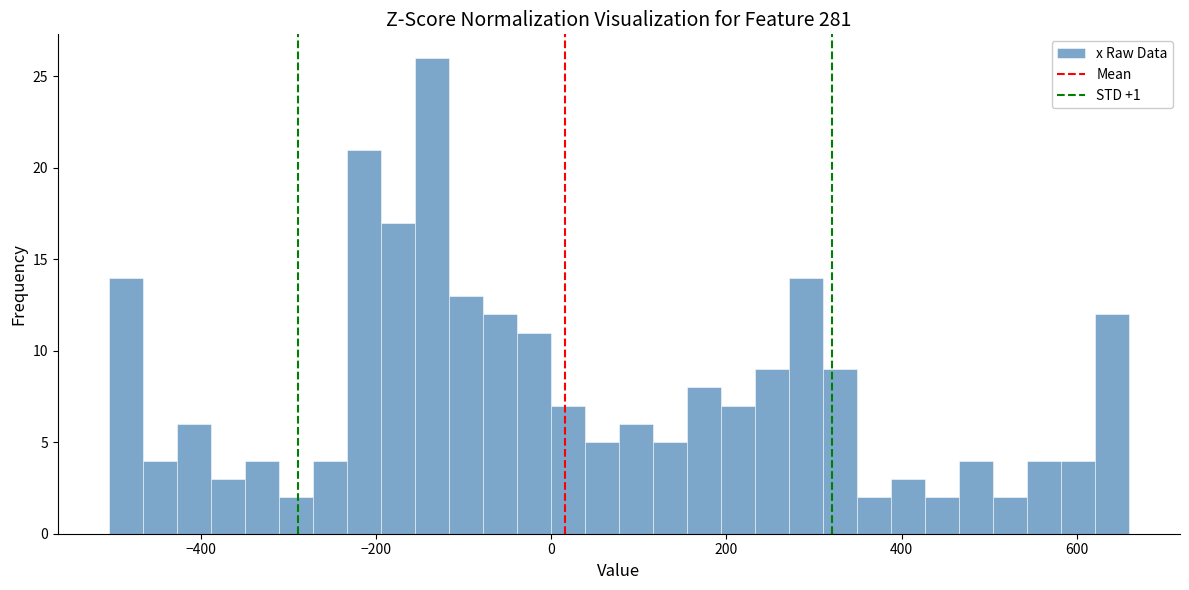

Read against the x-axis, roughly where is the centre of the tallest bar?

-140